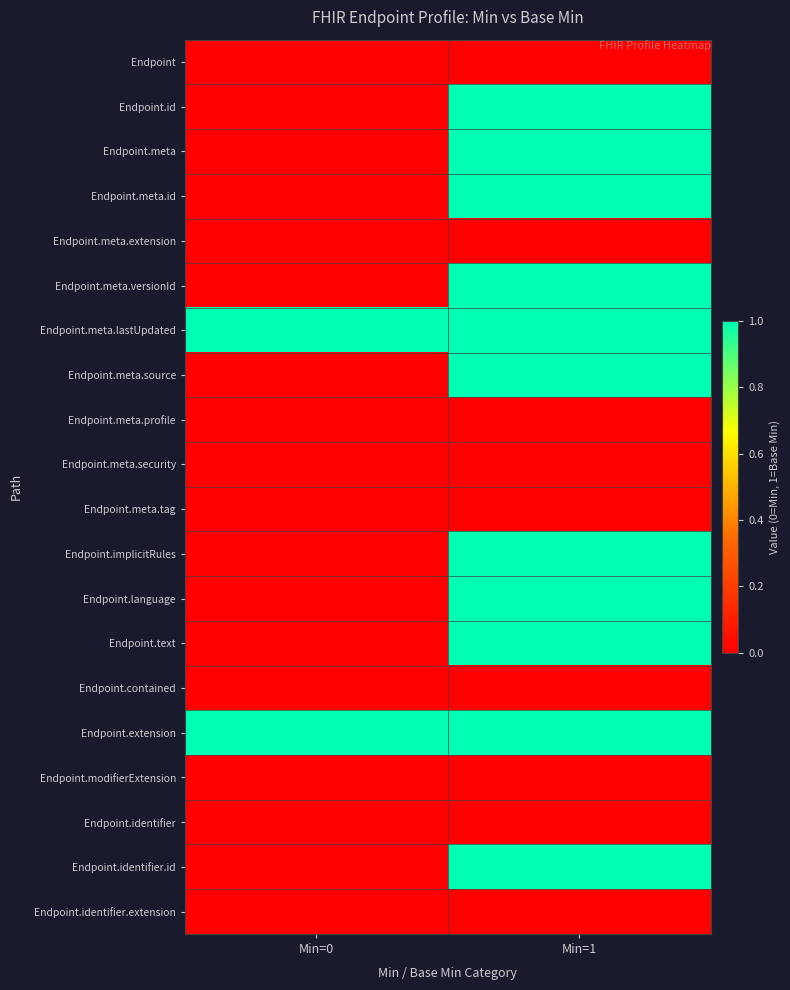

Reading left to right, what are all the values shown in this chart?

Endpoint: Min=0=0	Min=1=0
Endpoint.id: Min=0=0	Min=1=1
Endpoint.meta: Min=0=0	Min=1=1
Endpoint.meta.id: Min=0=0	Min=1=1
Endpoint.meta.extension: Min=0=0	Min=1=0
Endpoint.meta.versionId: Min=0=0	Min=1=1
Endpoint.meta.lastUpdated: Min=0=1	Min=1=1
Endpoint.meta.source: Min=0=0	Min=1=1
Endpoint.meta.profile: Min=0=0	Min=1=0
Endpoint.meta.security: Min=0=0	Min=1=0
Endpoint.meta.tag: Min=0=0	Min=1=0
Endpoint.implicitRules: Min=0=0	Min=1=1
Endpoint.language: Min=0=0	Min=1=1
Endpoint.text: Min=0=0	Min=1=1
Endpoint.contained: Min=0=0	Min=1=0
Endpoint.extension: Min=0=1	Min=1=1
Endpoint.modifierExtension: Min=0=0	Min=1=0
Endpoint.identifier: Min=0=0	Min=1=0
Endpoint.identifier.id: Min=0=0	Min=1=1
Endpoint.identifier.extension: Min=0=0	Min=1=0